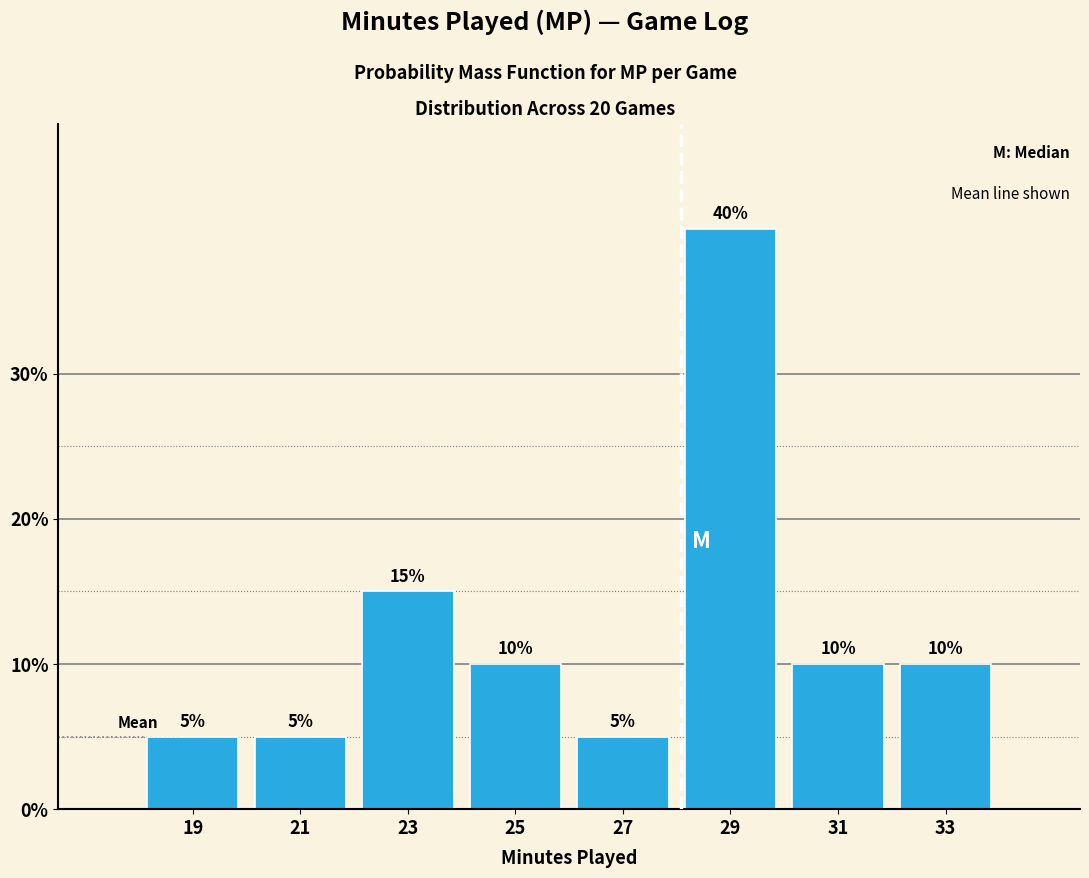

Reading left to right, list every bar in this chart as the range it spans on the x-axis followed by its height.

18 to 20: 5
20 to 22: 5
22 to 24: 15
24 to 26: 10
26 to 28: 5
28 to 30: 40
30 to 32: 10
32 to 34: 10